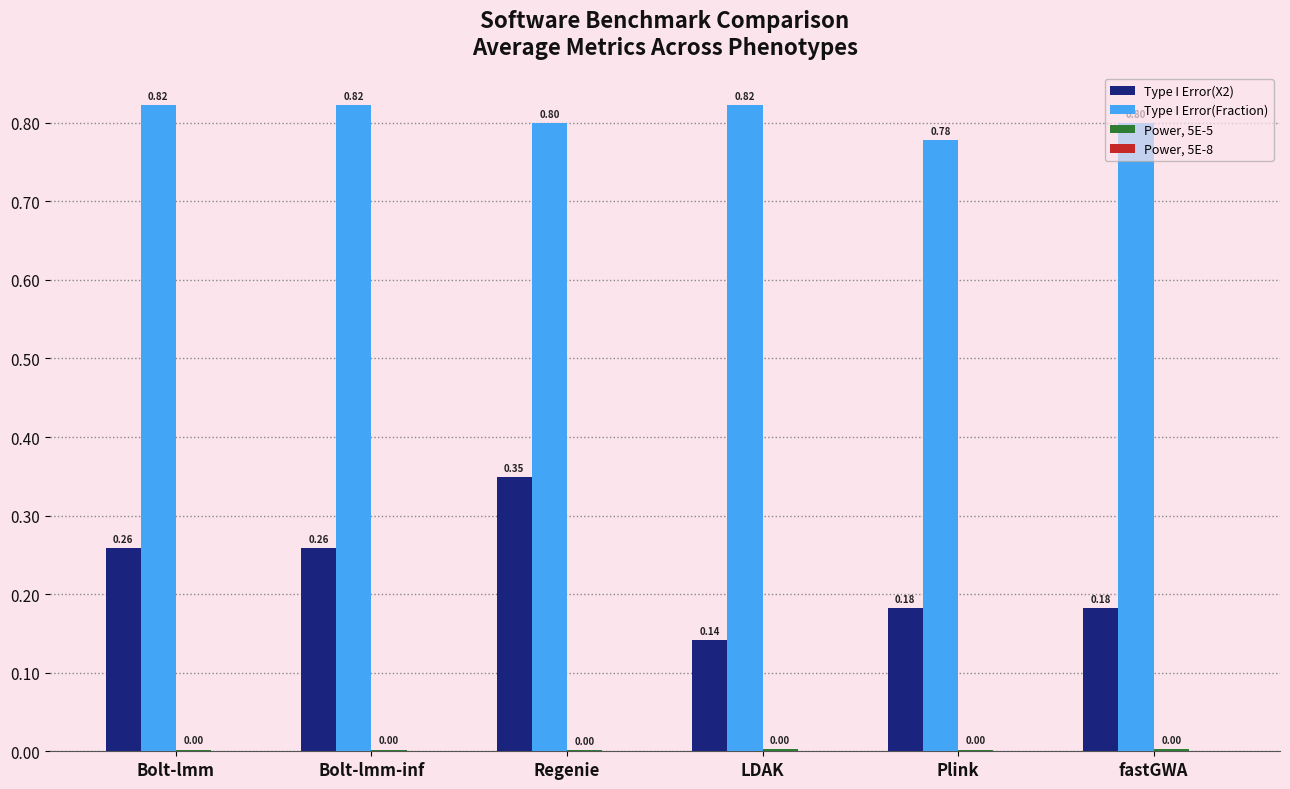

At which label does Type I Error(X2) reach its peak?

Regenie